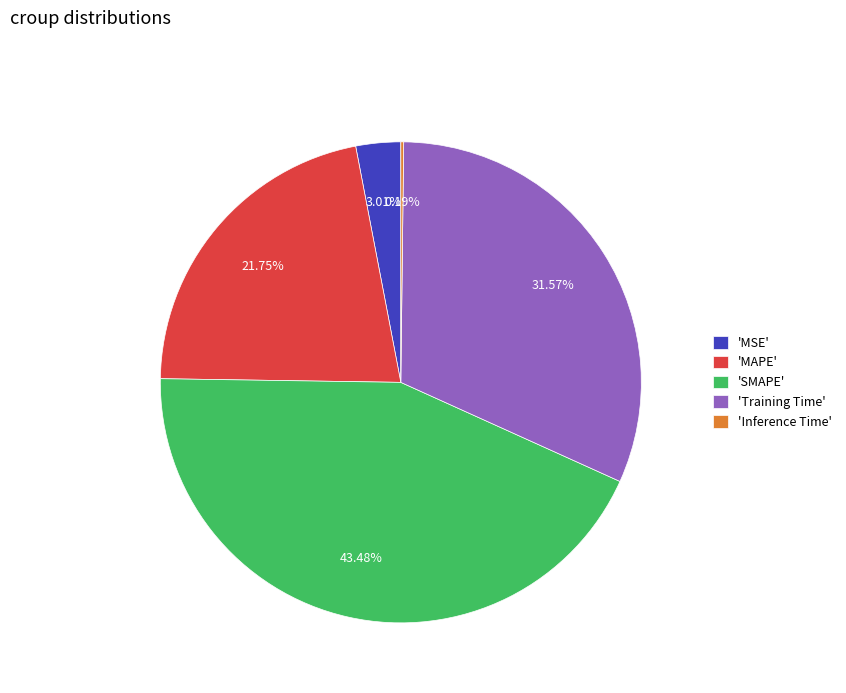

Between 'MAPE' and 'MSE', which is larger?

'MAPE'